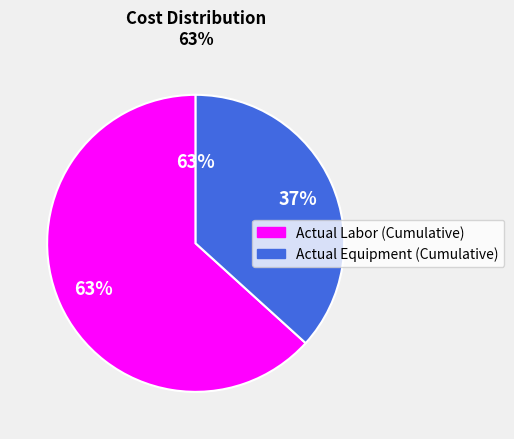

True or false: Actual Labor (Cumulative) accounts for 63% of the total.

True